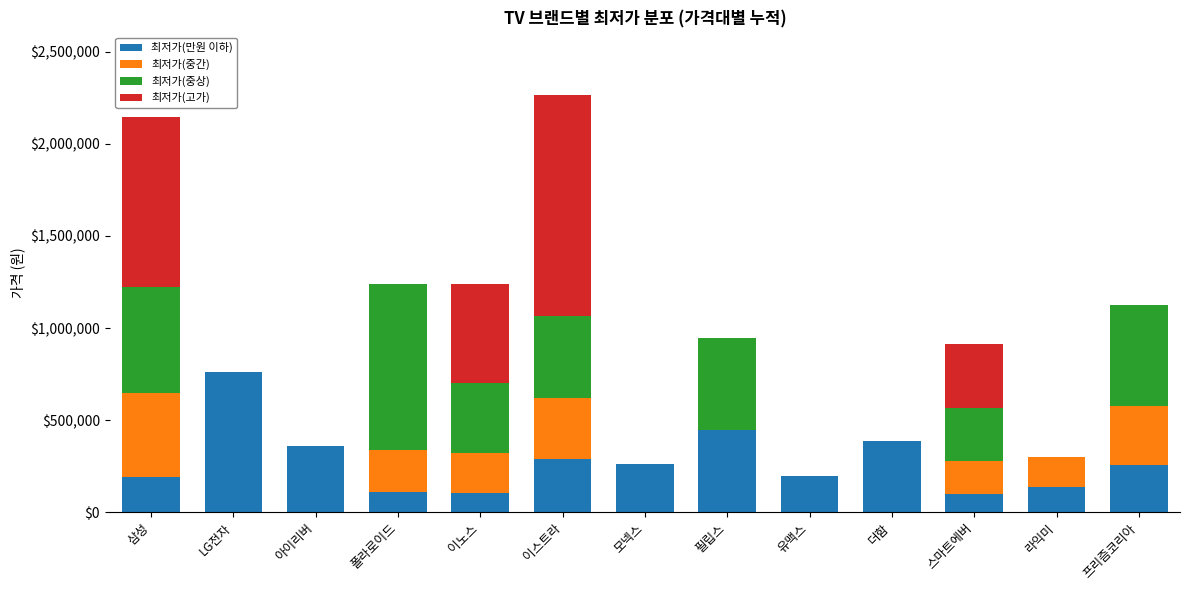

At which label does 최저가(만원 이하) reach its peak?

LG전자